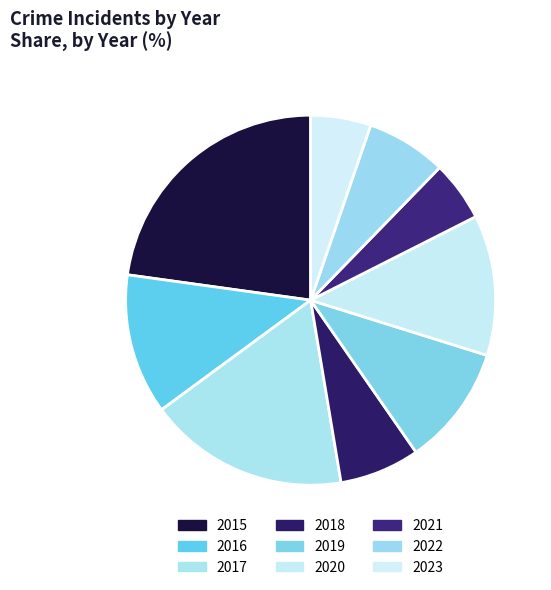

Between 2016 and 2017, which is larger?

2017